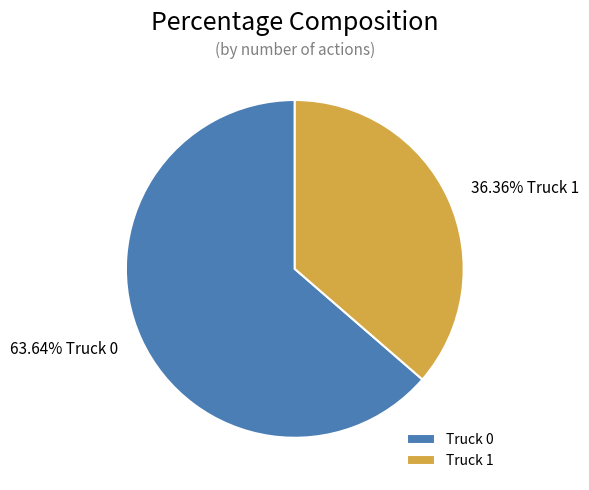

What is the ratio of the value at Truck 1 to the value at Truck 0?

0.6